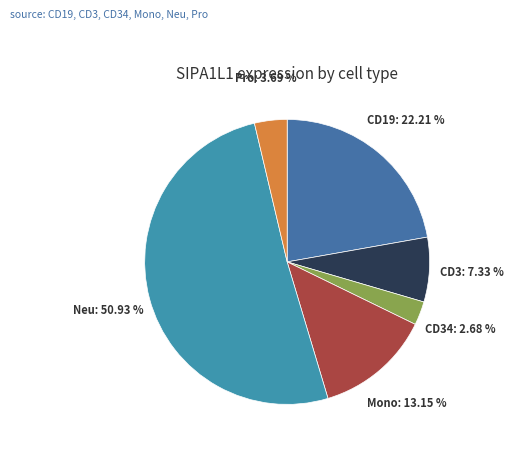

Which slice is the smallest?

CD34